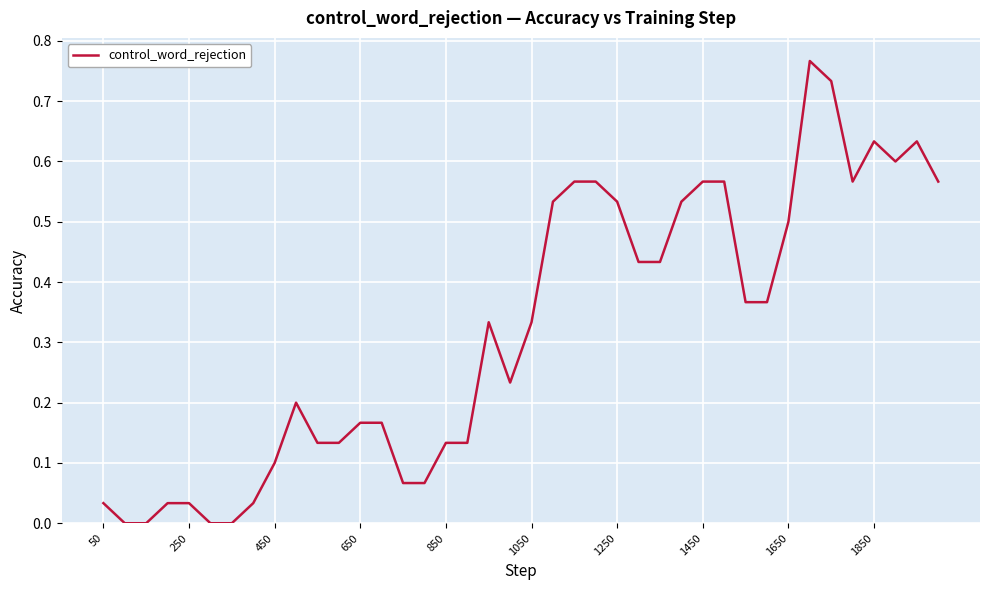

Does the chart have visible grid lines?

Yes